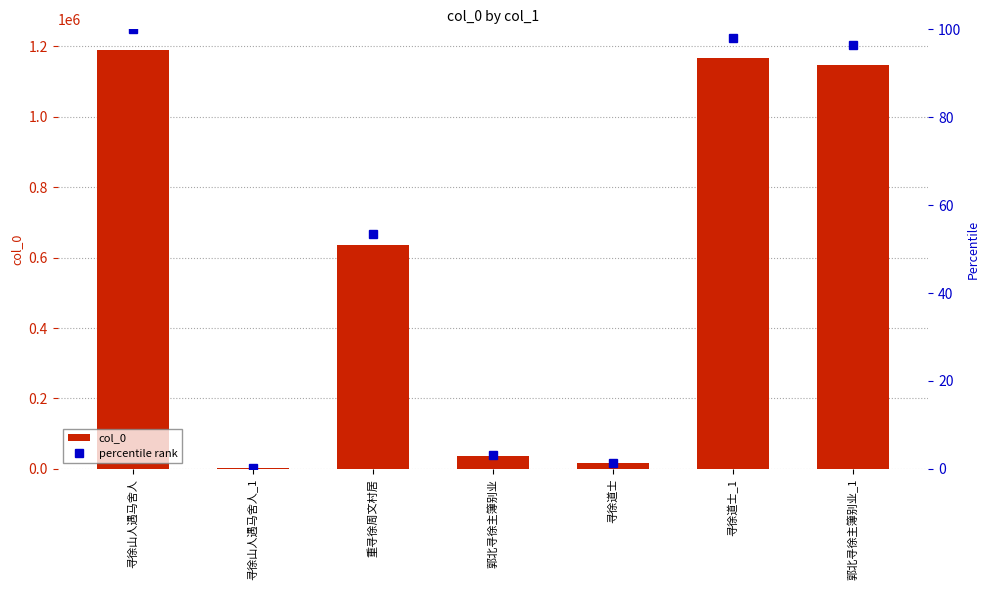

What are all the series names shown in the legend?

col_0, percentile rank